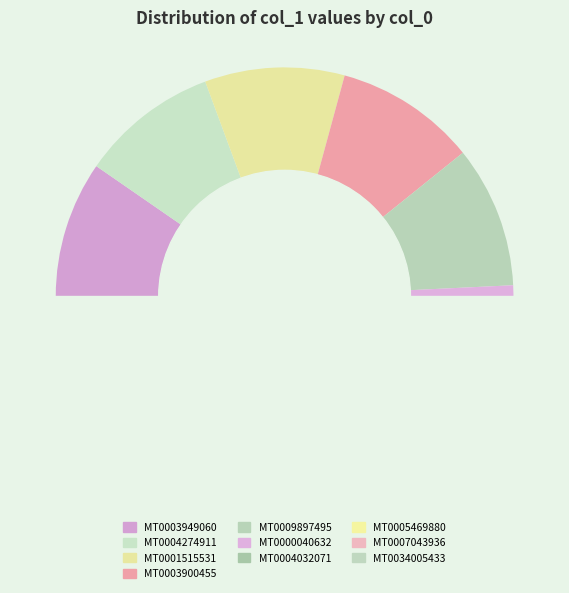

Count the number of slices in the pie.

10